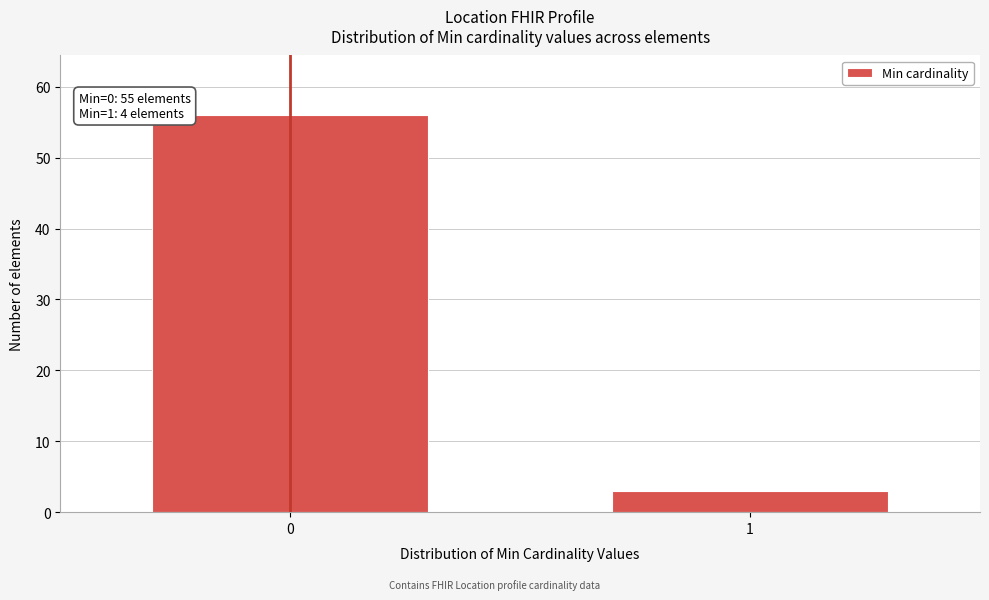

Reading right to left, list all the values displayed in this chart.

3	56